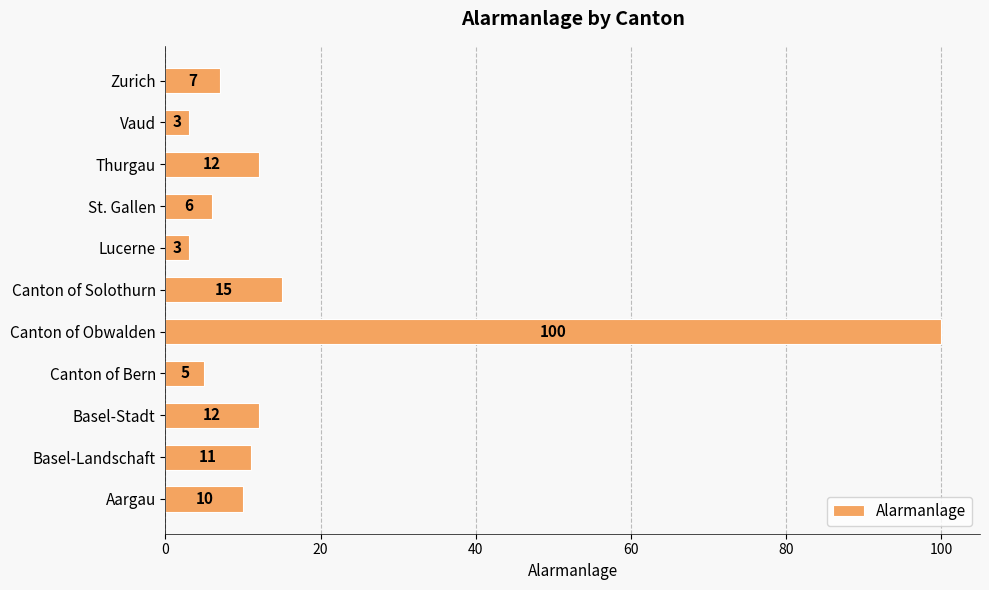

What is the difference between the second highest and second lowest values?

12